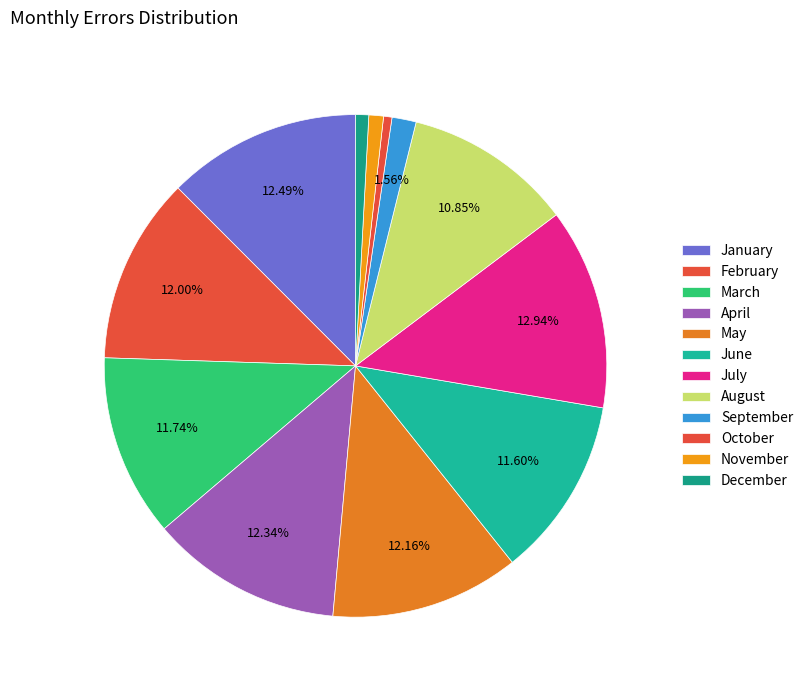

What percentage is the January slice, to the nearest percent?

12%